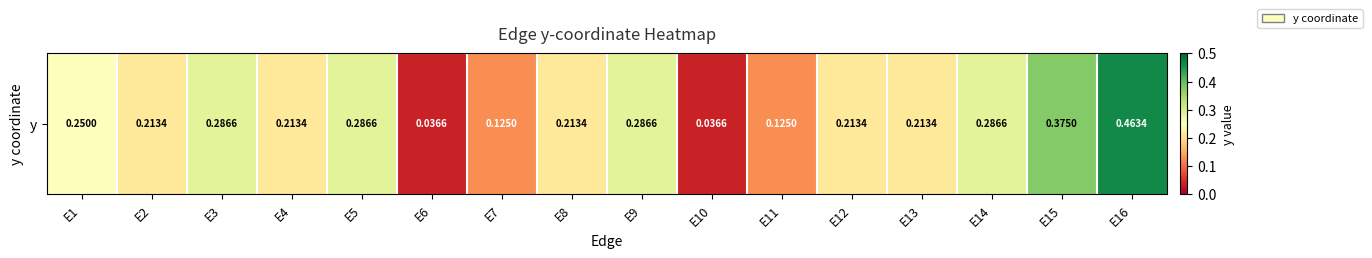

The chart shows a value of 0.1 at E11. True or false?

True